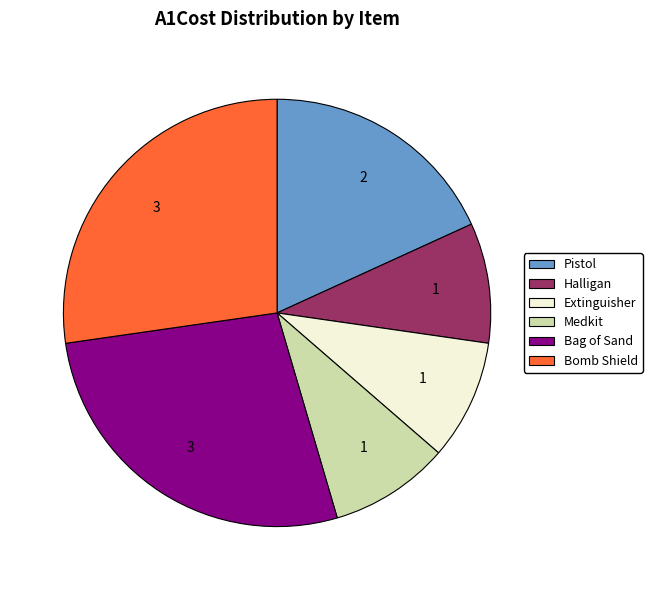

Combined, do Halligan and Pistol account for over 50%?

No